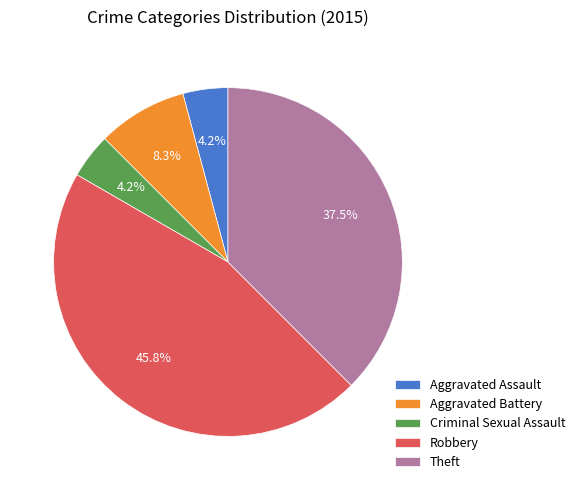

What percentage is the Robbery slice, to the nearest percent?

46%